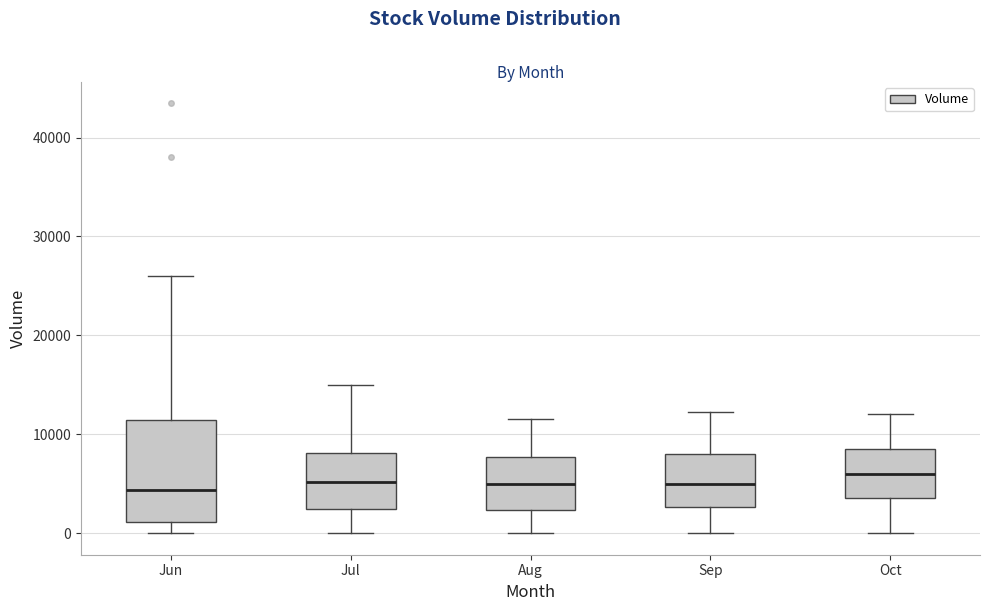

Where is the upper edge of the box for Aug on the y-axis? The values are not printed on the chart, so give them approximately, as read against the axis.

8000